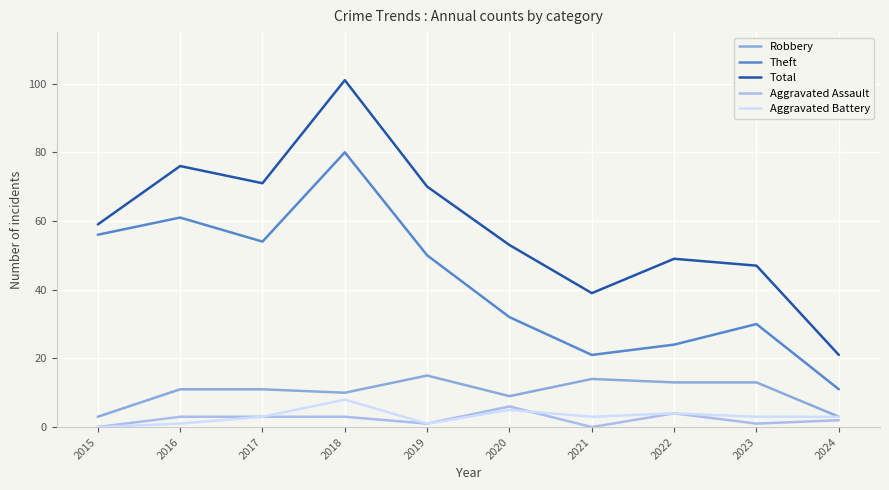

True or false: Robbery and Theft cross at least once.

False